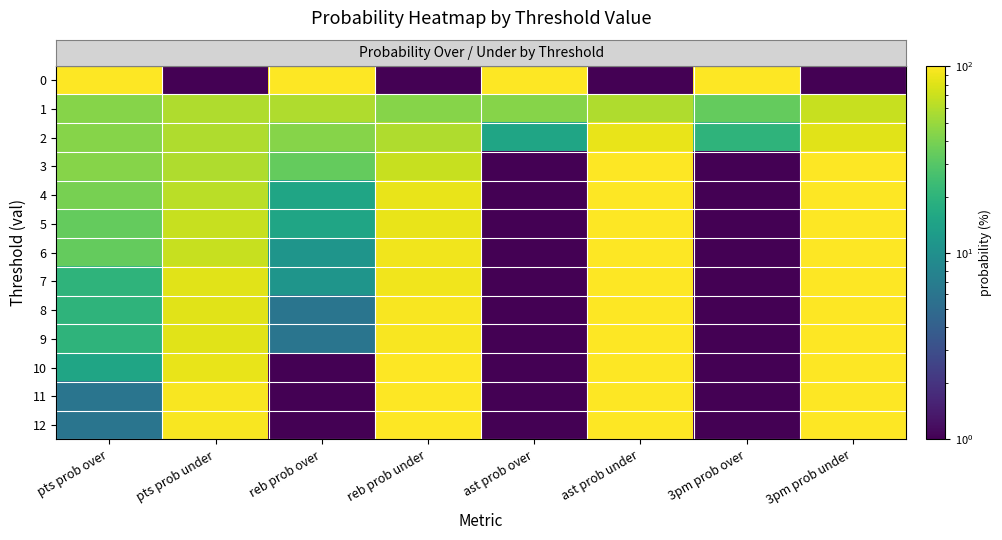

How many distinct data groups are displayed?

13